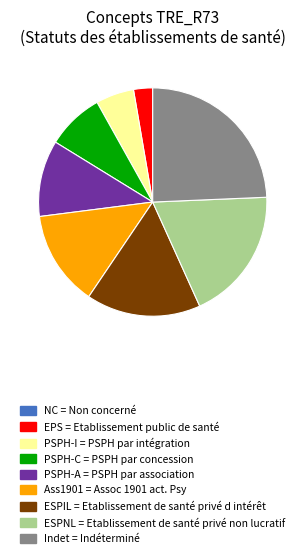

Which category has the biggest portion of the pie?

Indet = Indéterminé